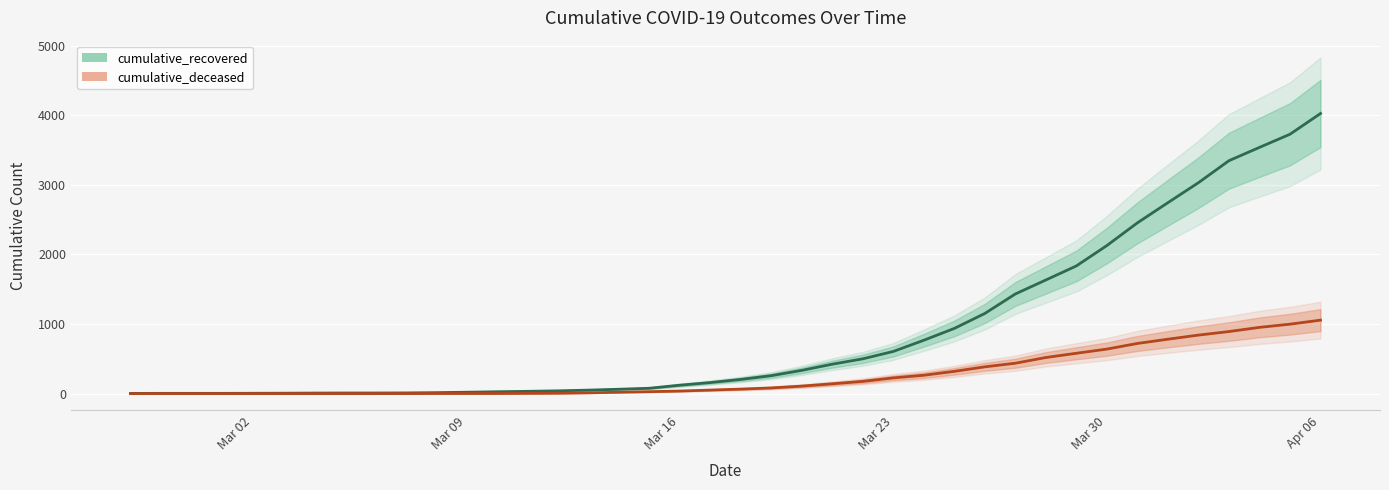

True or false: cumulative_deceased and cumulative_recovered intersect in this chart.

False